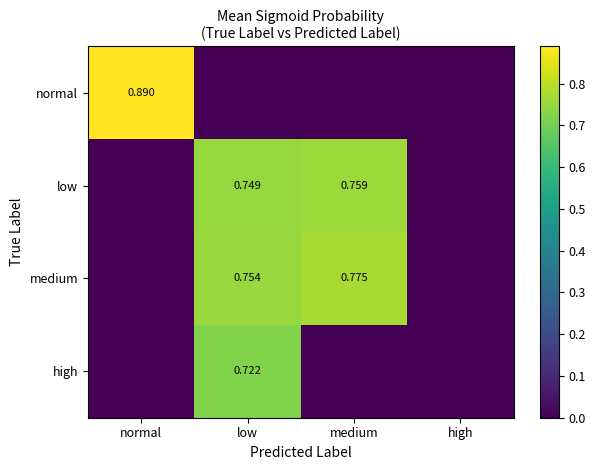

Rank the series by their maximum value, from lowest to highest.

high, low, medium, normal